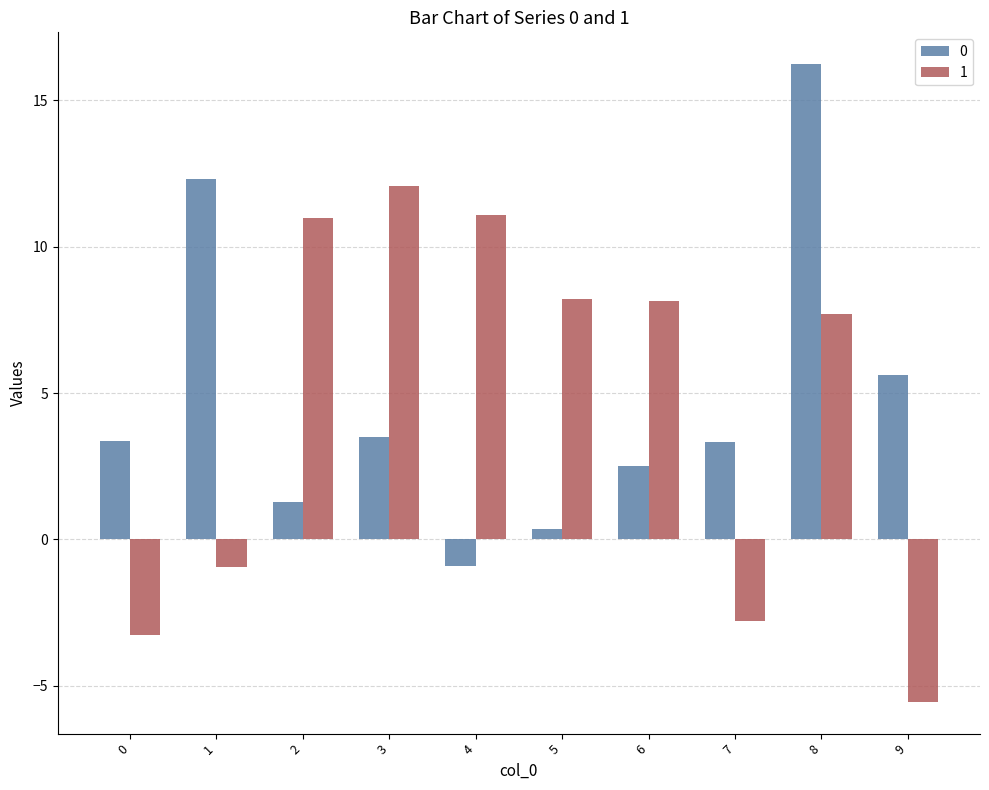

What is the average value of the 0 series?

4.8